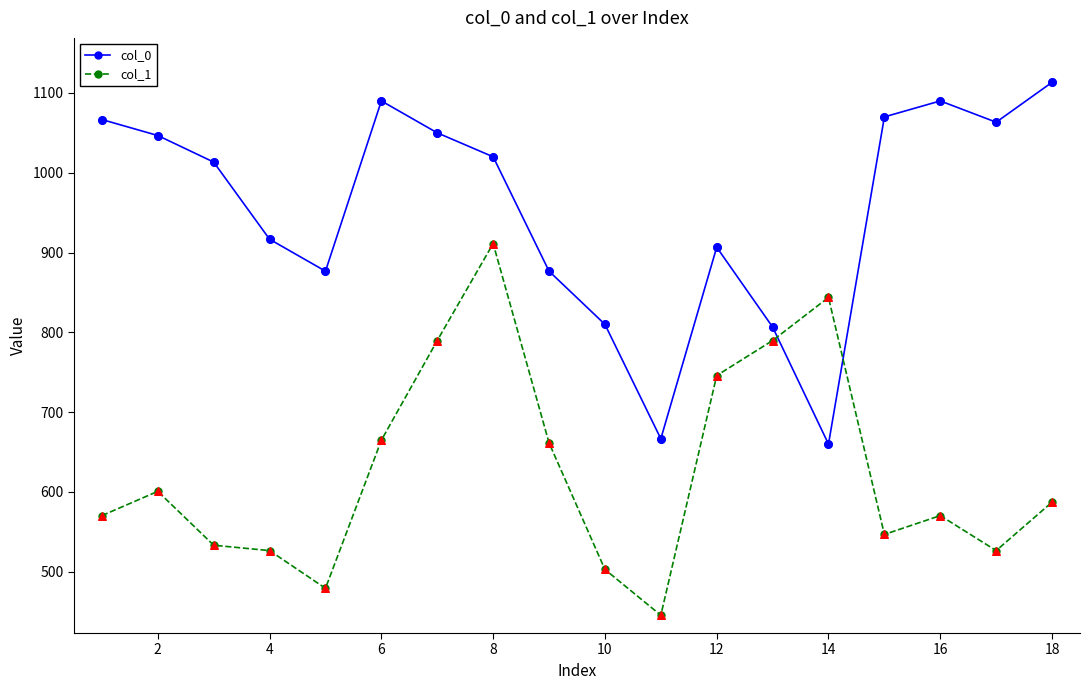

Which series has the largest total across all categories?

col_0